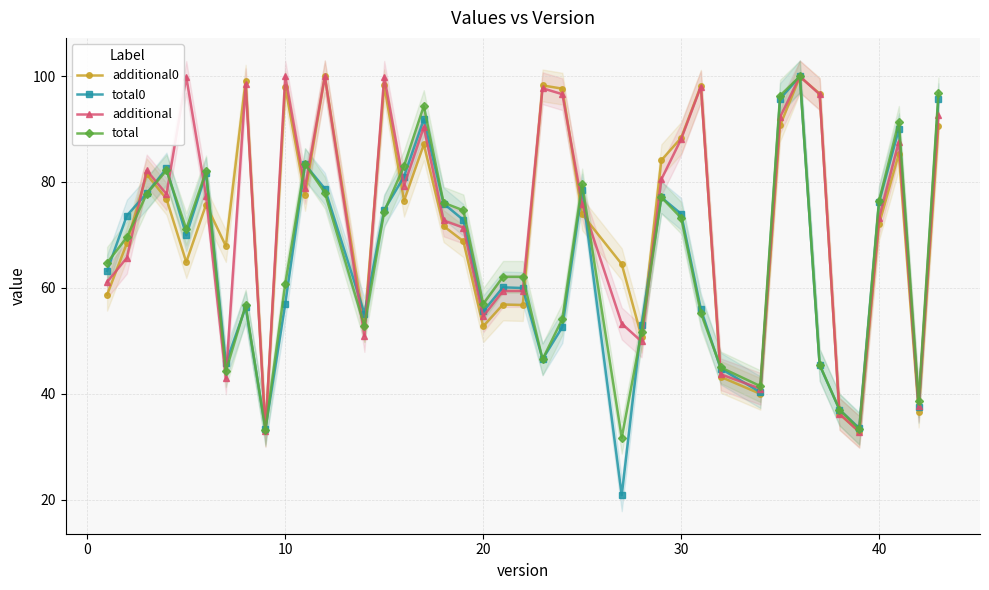

What is the difference between the second highest and minimum values in the additional series?

67.1